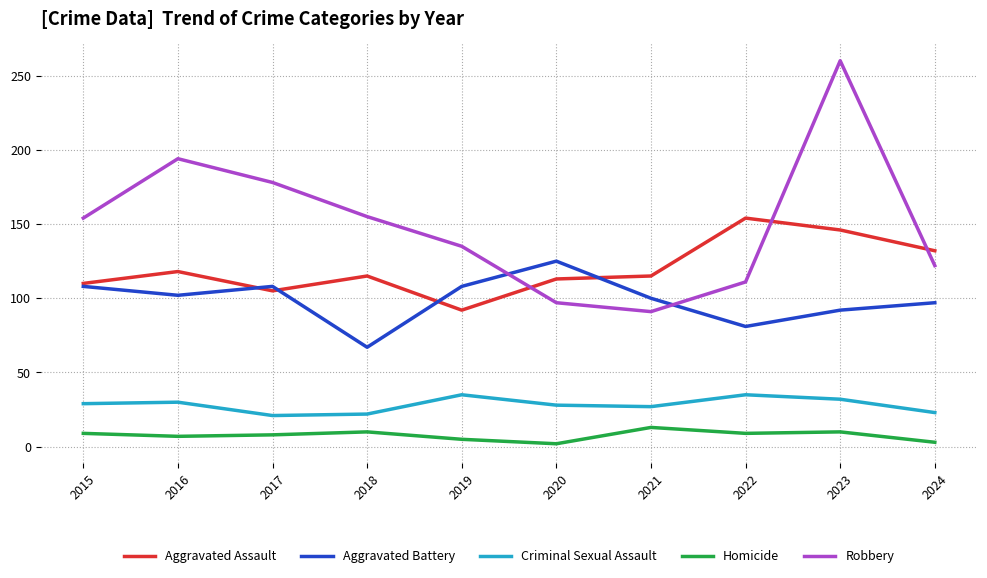

What is the total value across all series at 2018?

369